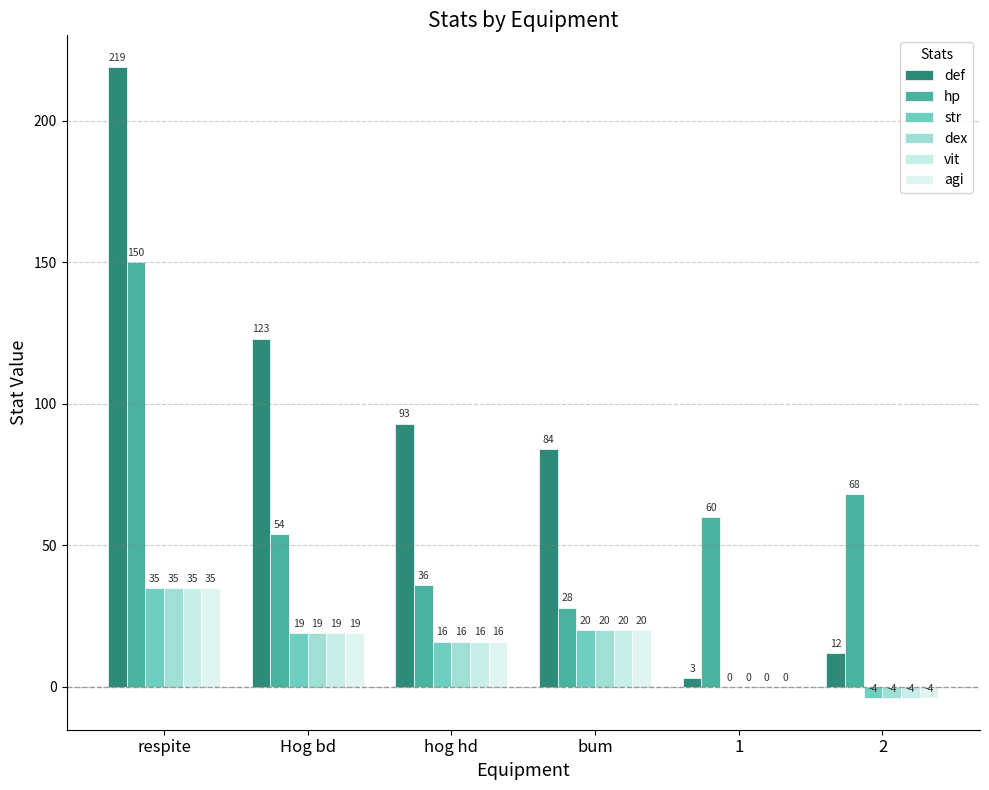

Where does the hp series first go above 60?

respite